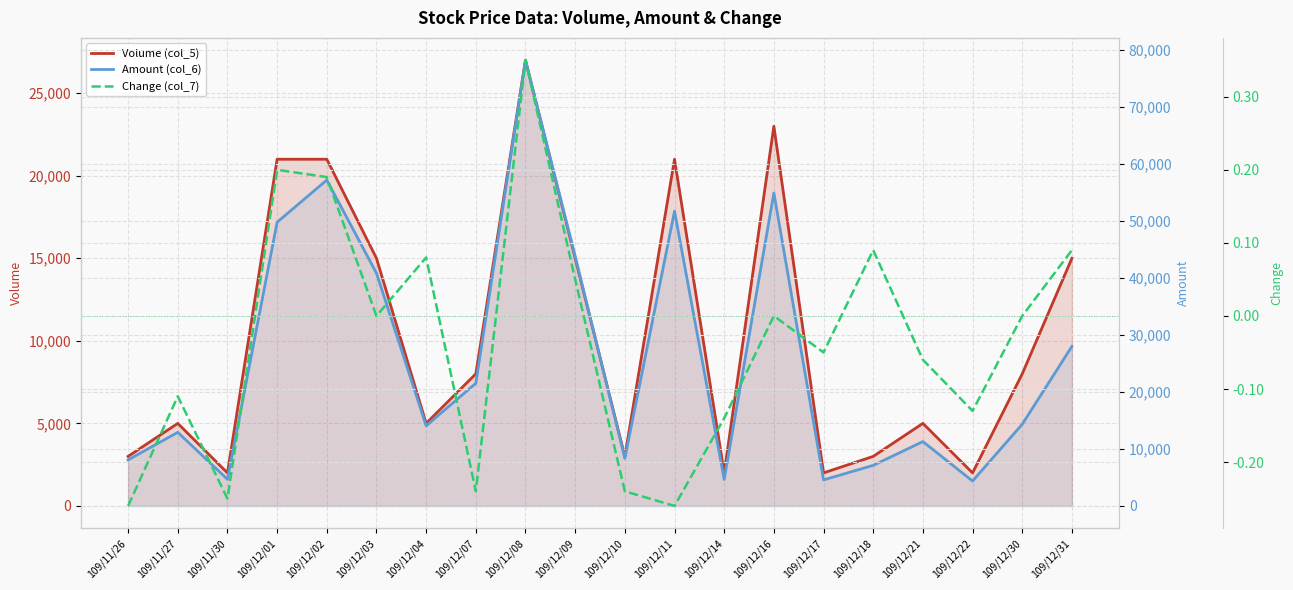

What is the difference between the maximum and second lowest values in the Amount (col_6) series?

73570.0